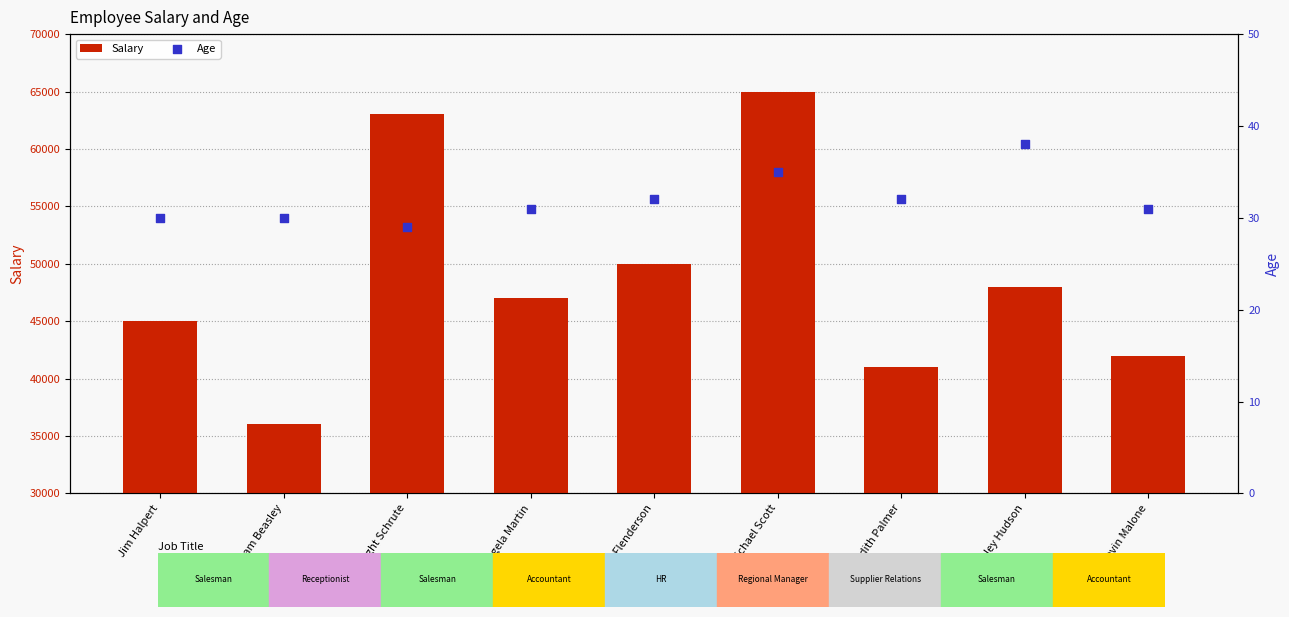

Which series has the widest spread of Y values?

Salary